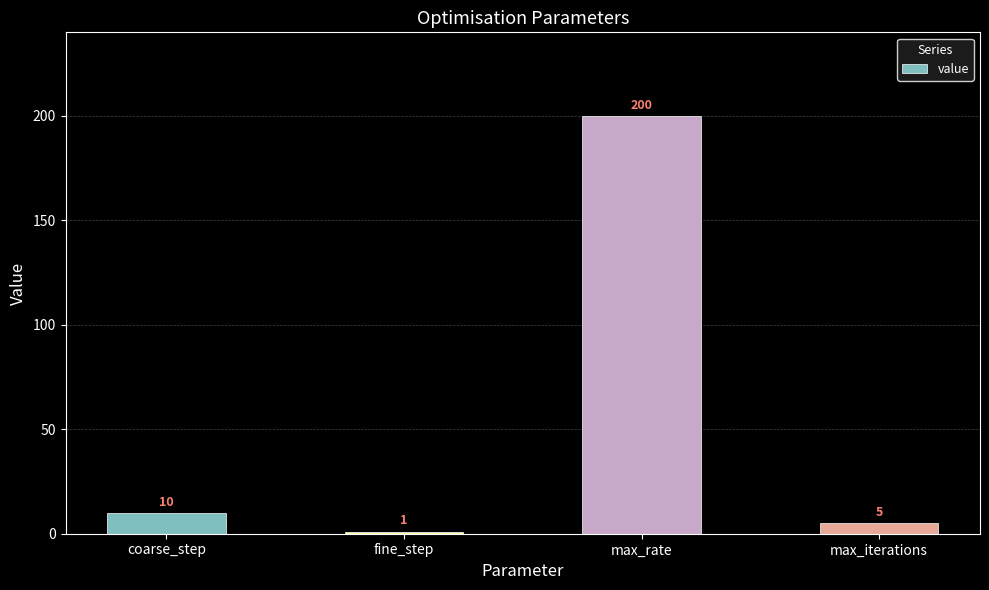

What is the change in value from coarse_step to max_iterations?

-5